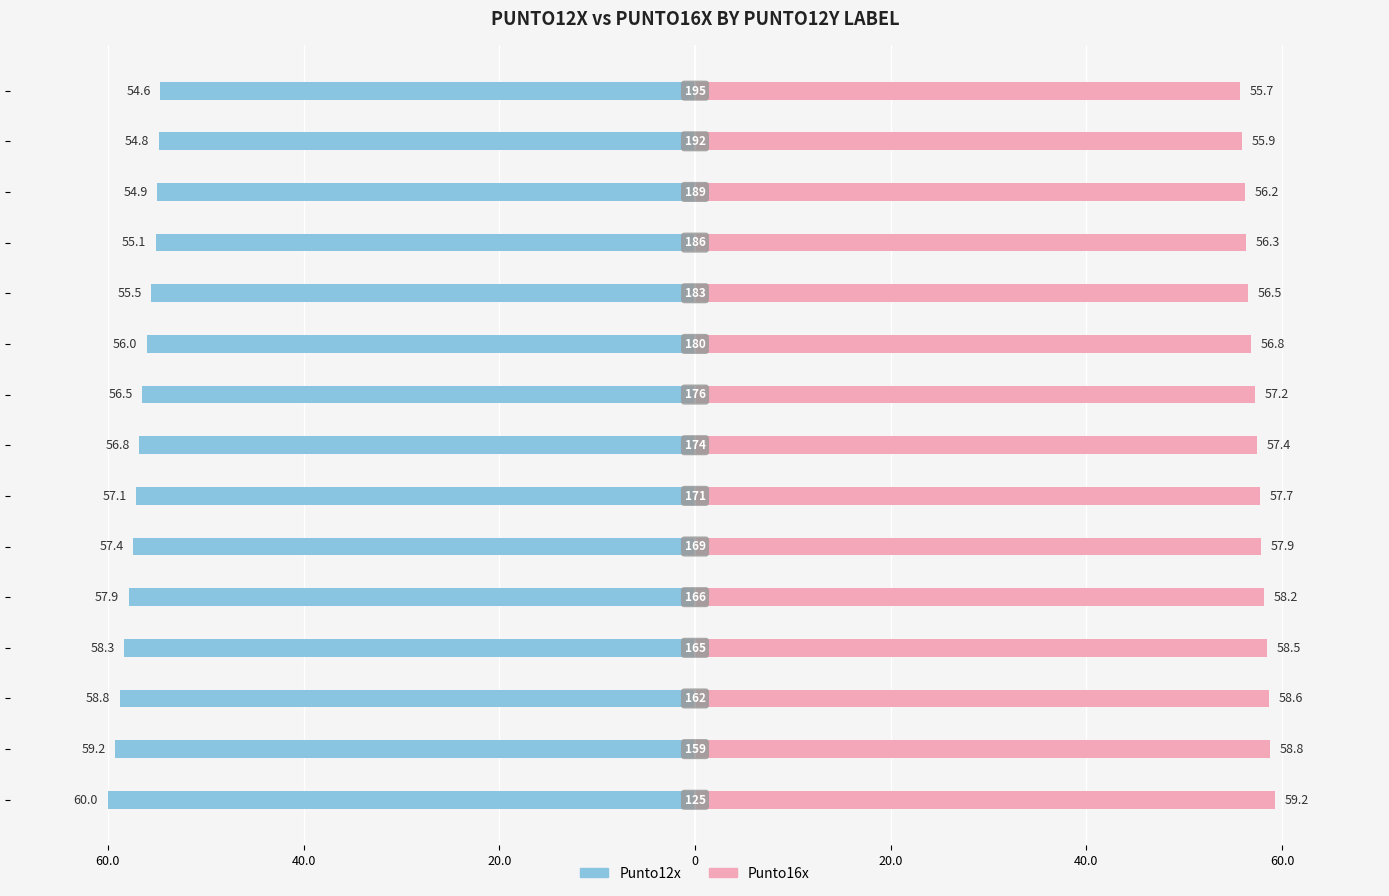

Reading left to right, list all the values displayed in this chart.

Punto12x: -60.0	-59.2	-58.8	-58.3	-57.9	-57.4	-57.1	-56.8	-56.5	-56.0	-55.5	-55.1	-54.9	-54.8	-54.6
Punto16x: 59.2	58.8	58.6	58.5	58.2	57.9	57.7	57.4	57.2	56.8	56.5	56.3	56.2	55.9	55.7